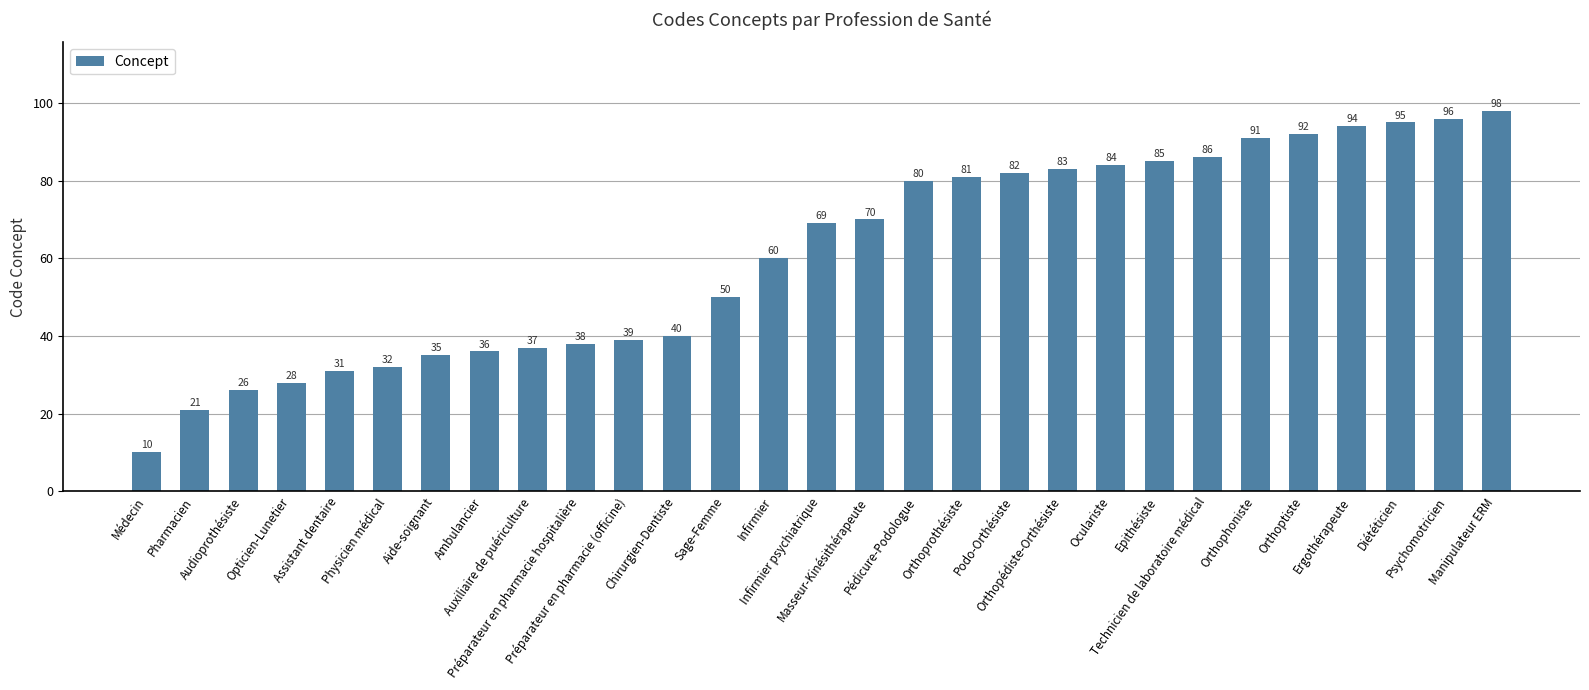

How many bars are there in total?

29